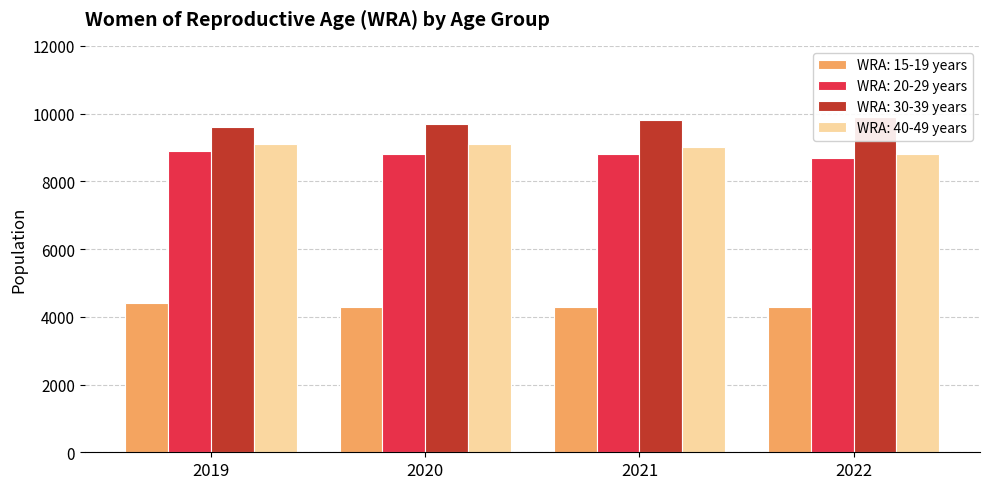

What is the value of the WRA: 40-49 years bar at the 3rd from the left?

9000